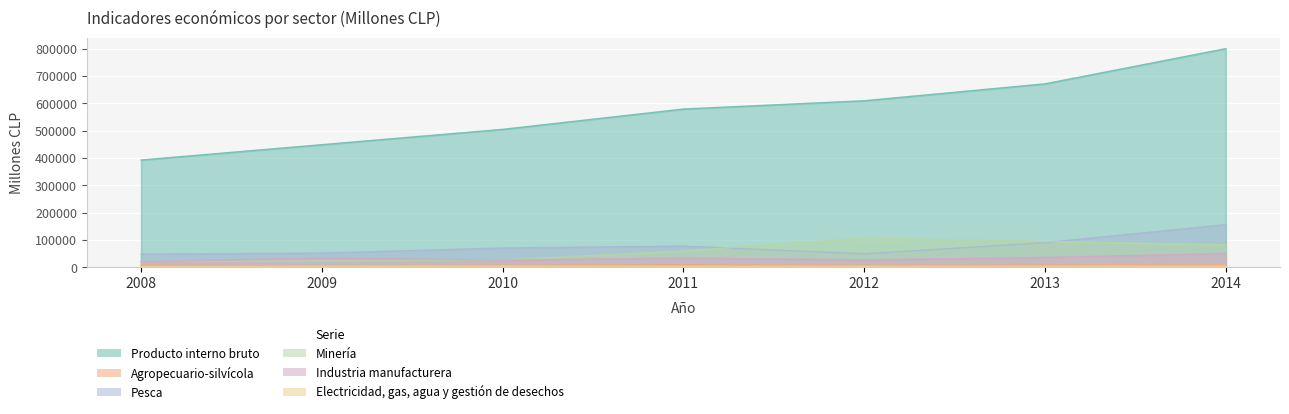

What is the difference between the maximum and second lowest values in the Producto interno bruto series?

351398